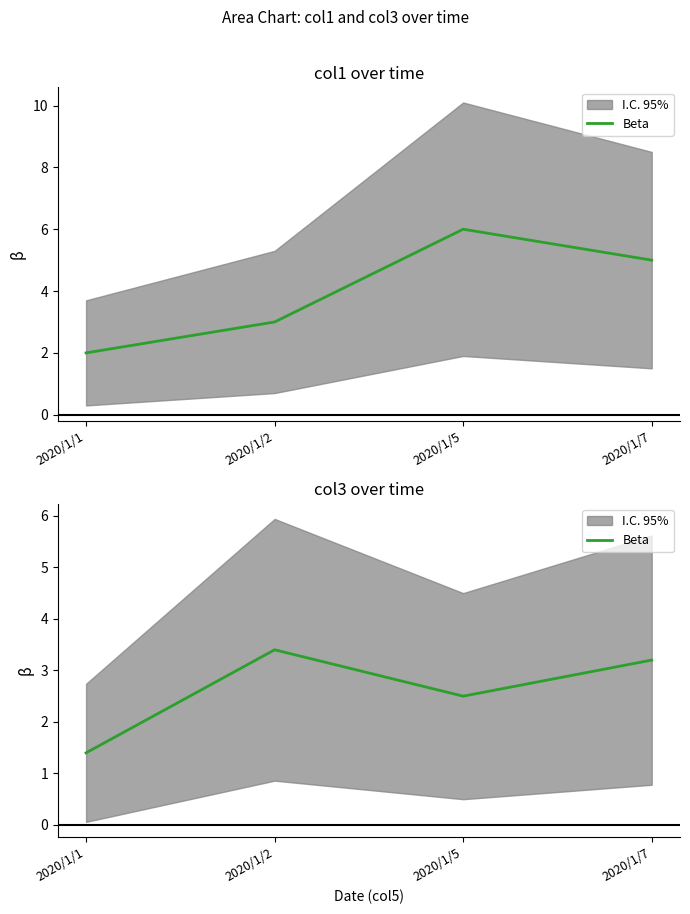

What is the sum of all values?

10.5